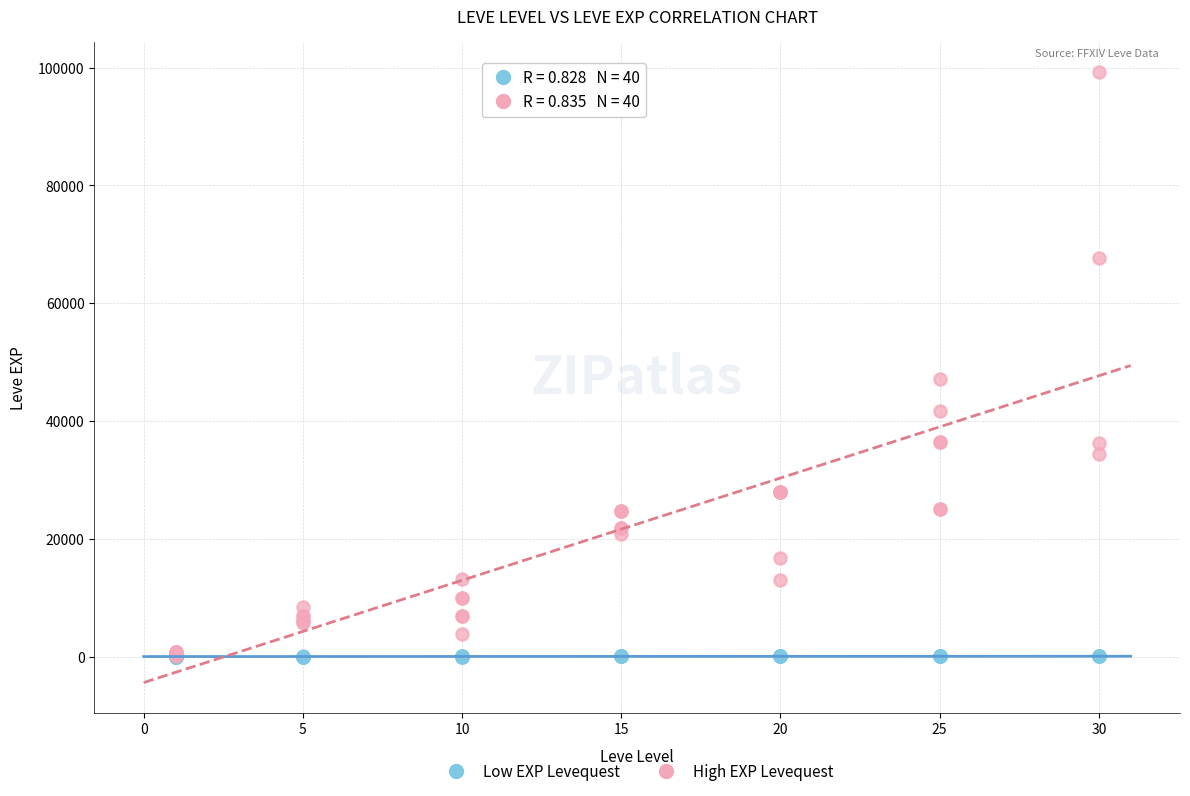

In the High EXP Levequest series, what Y value is closest to 49690?

47200